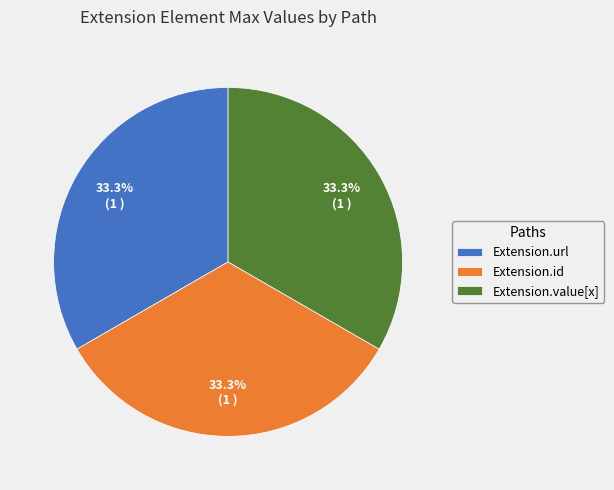

Approximately how many times larger is the value at Extension.url compared to Extension.value[x]?

1.0